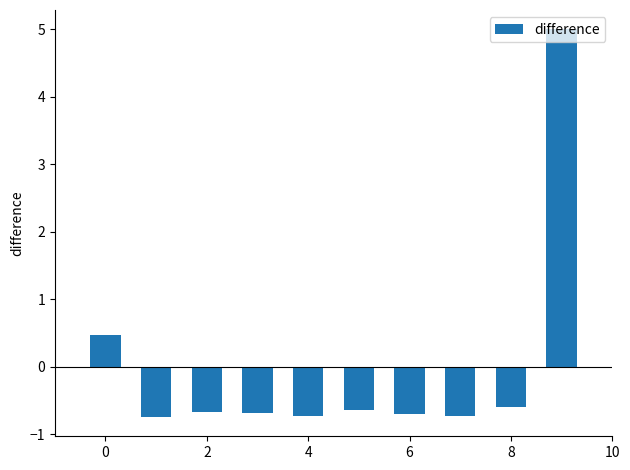

What is the minimum value shown in the chart?

-0.7